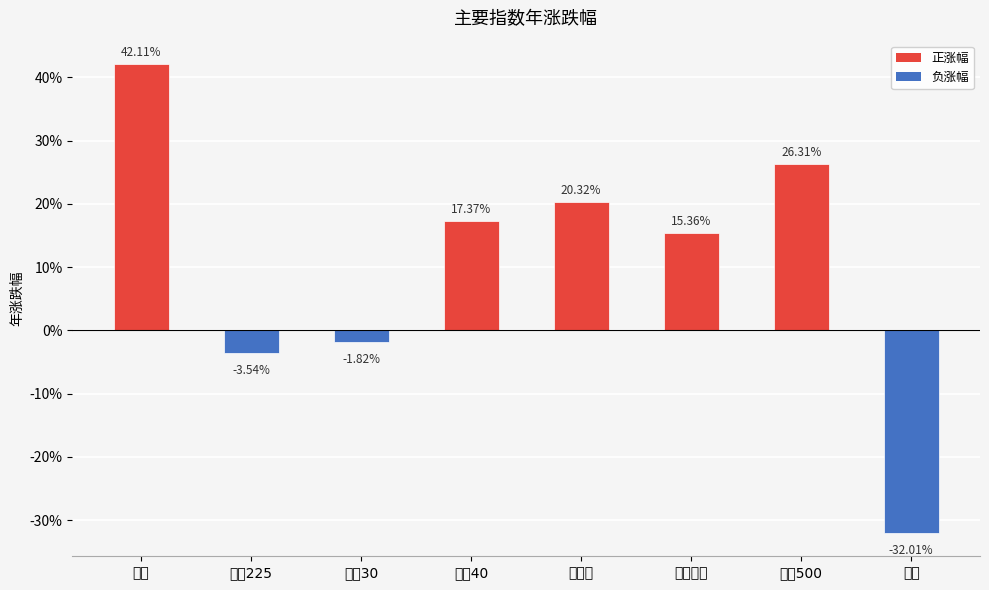

Are the bars horizontal?

No